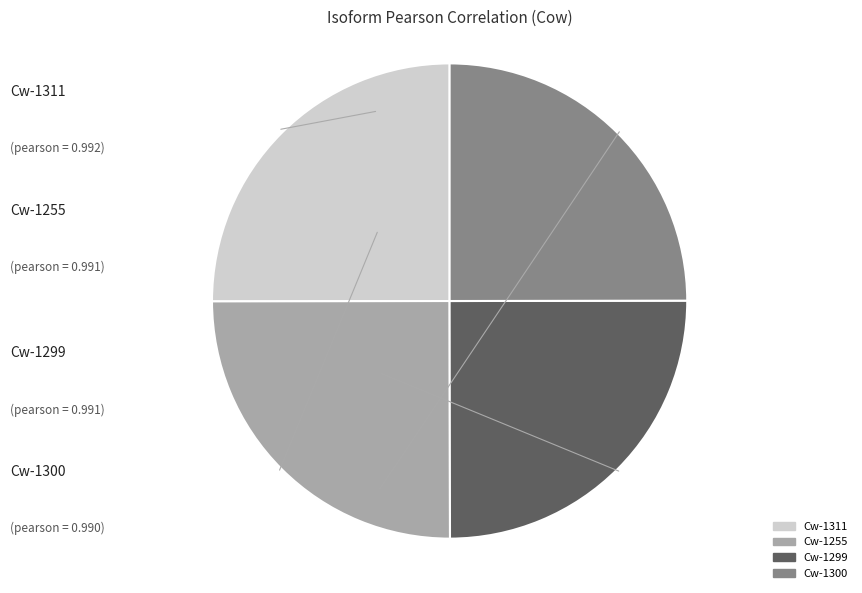

How many slices are in this pie chart?

4